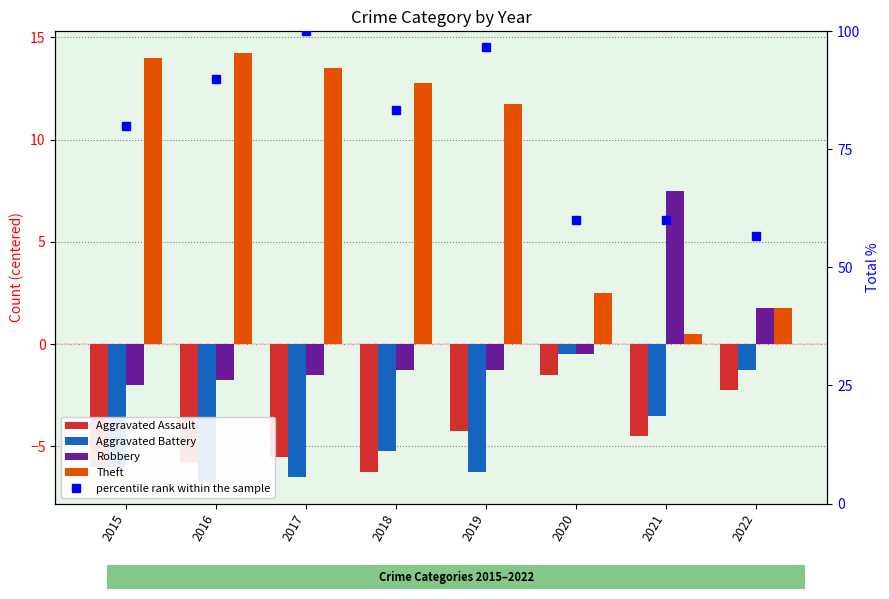

Between 2019 and 2020, which is larger?

2020